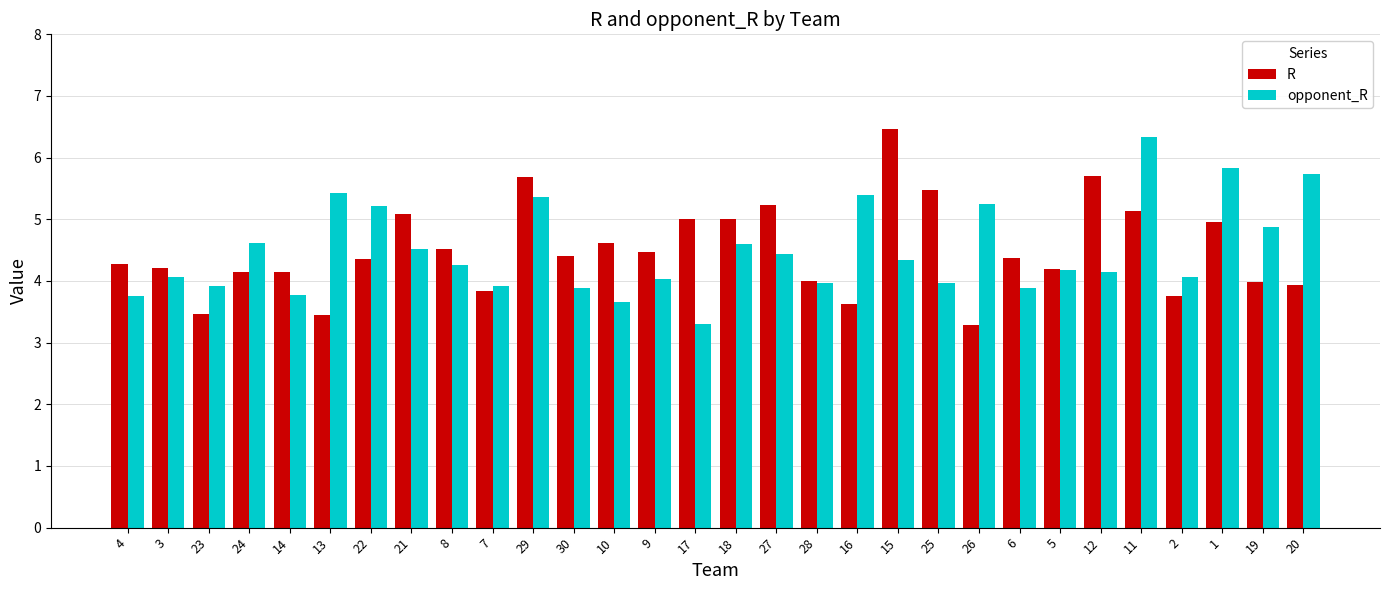

Is it true that R equals 2.8 at 6?

False